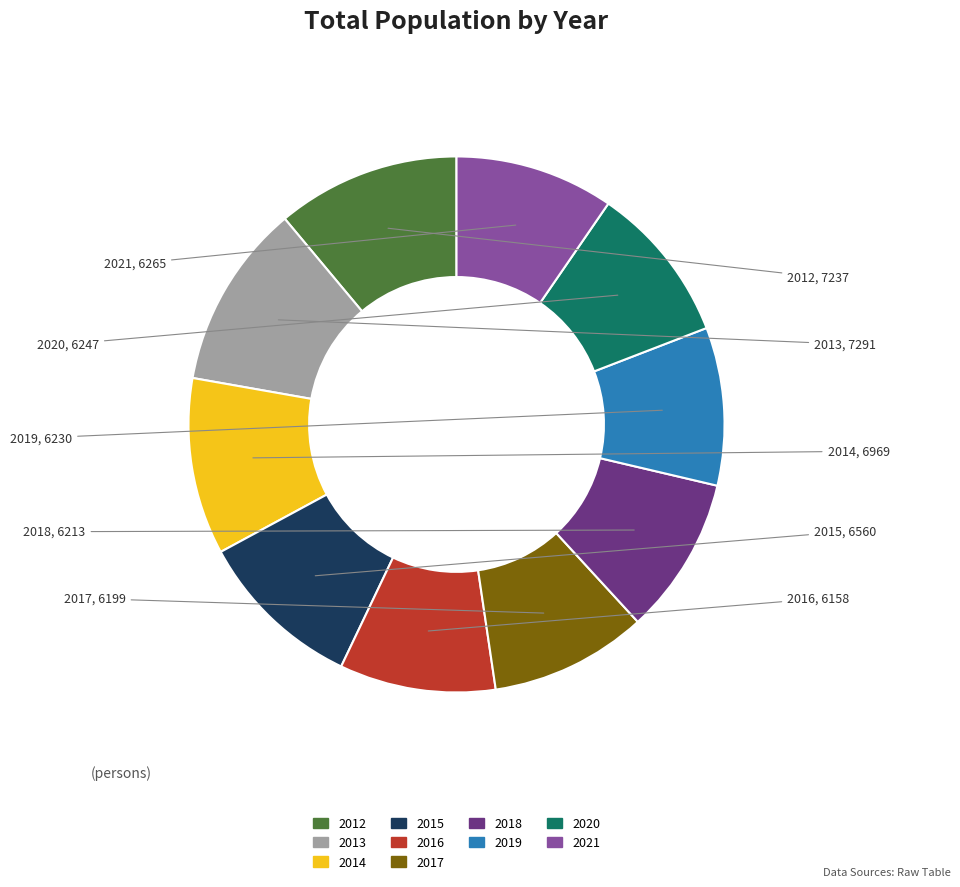

Is 2016 the majority of the pie?

No